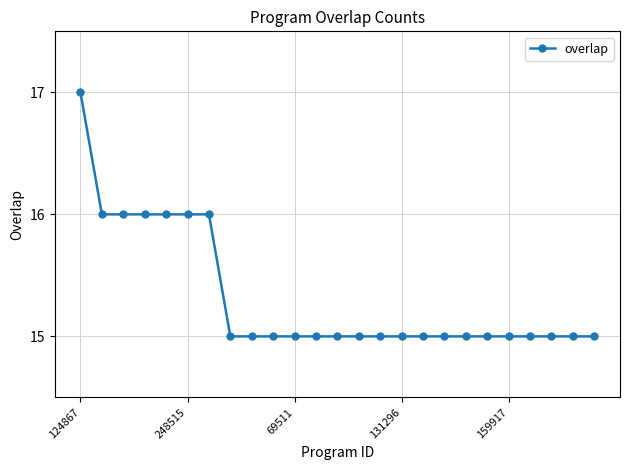

What is the average value?

15